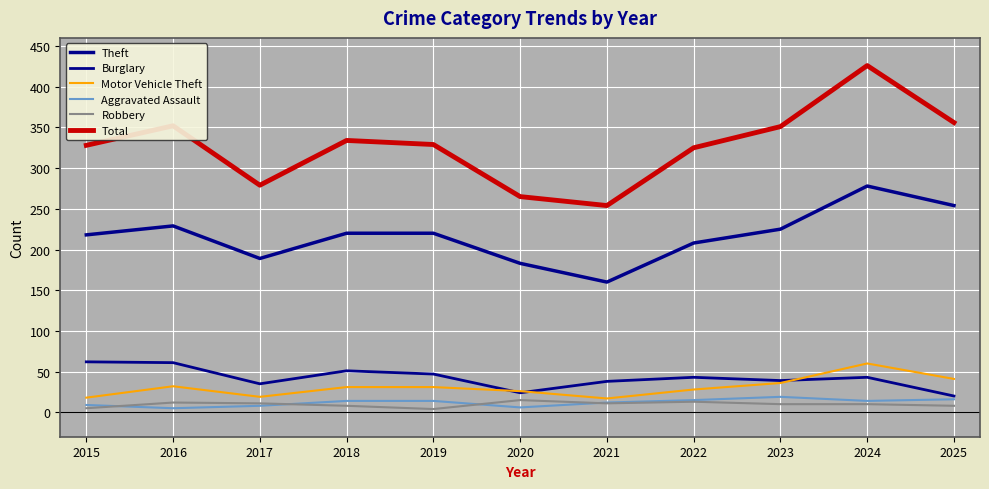

How many lines are shown in the chart?

6